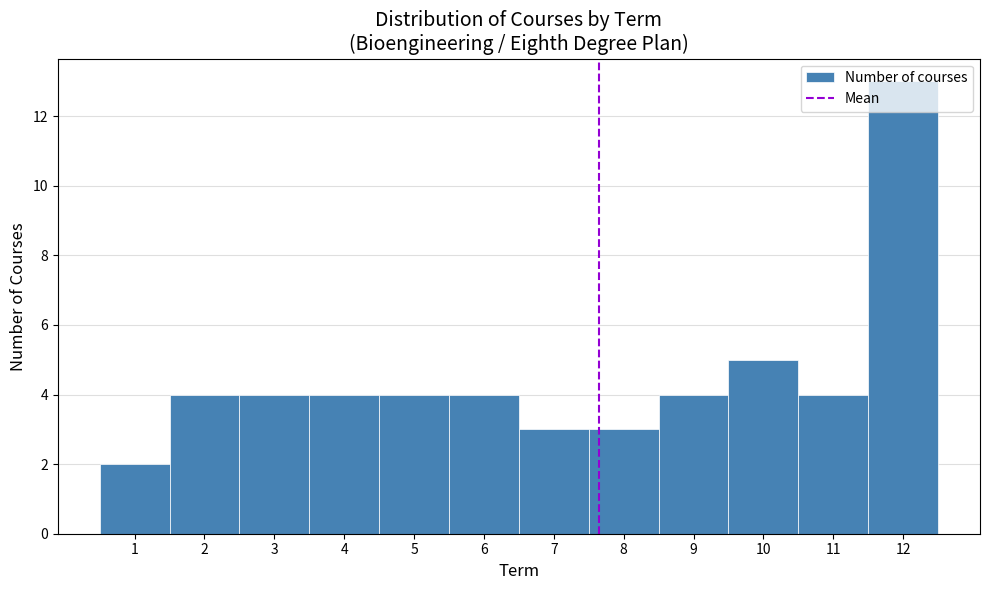

Reading left to right, transcribe this chart: for each bar, give the range it covers on the x-axis and its height. The values are not printed on the chart, so give them approximately, as read against the axis.

0.5 to 1.5: 2
1.5 to 2.5: 4
2.5 to 3.5: 4
3.5 to 4.5: 4
4.5 to 5.5: 4
5.5 to 6.5: 4
6.5 to 7.5: 3
7.5 to 8.5: 3
8.5 to 9.5: 4
9.5 to 10.5: 5
10.5 to 11.5: 4
11.5 to 12.5: 13